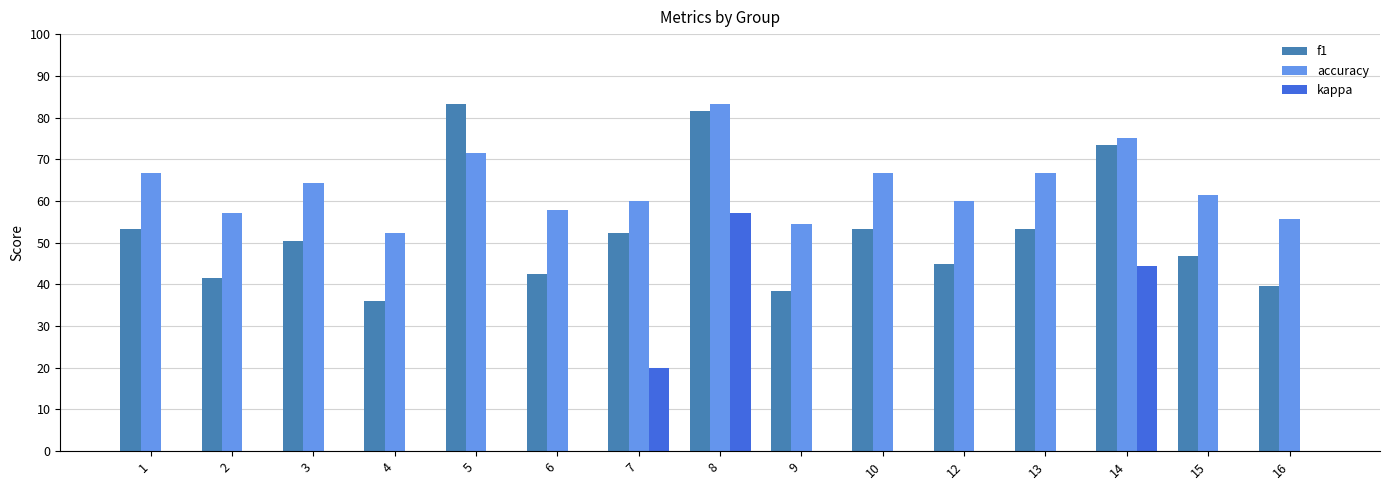

Reading left to right, what are all the values shown in this chart?

f1: 0.5	0.4	0.5	0.4	0.8	0.4	0.5	0.8	0.4	0.5	0.5	0.5	0.7	0.5	0.4
accuracy: 0.7	0.6	0.6	0.5	0.7	0.6	0.6	0.8	0.5	0.7	0.6	0.7	0.8	0.6	0.6
kappa: 0.0	0.0	0.0	0.0	0.0	0.0	0.2	0.6	0.0	0.0	0.0	0.0	0.4	0.0	0.0